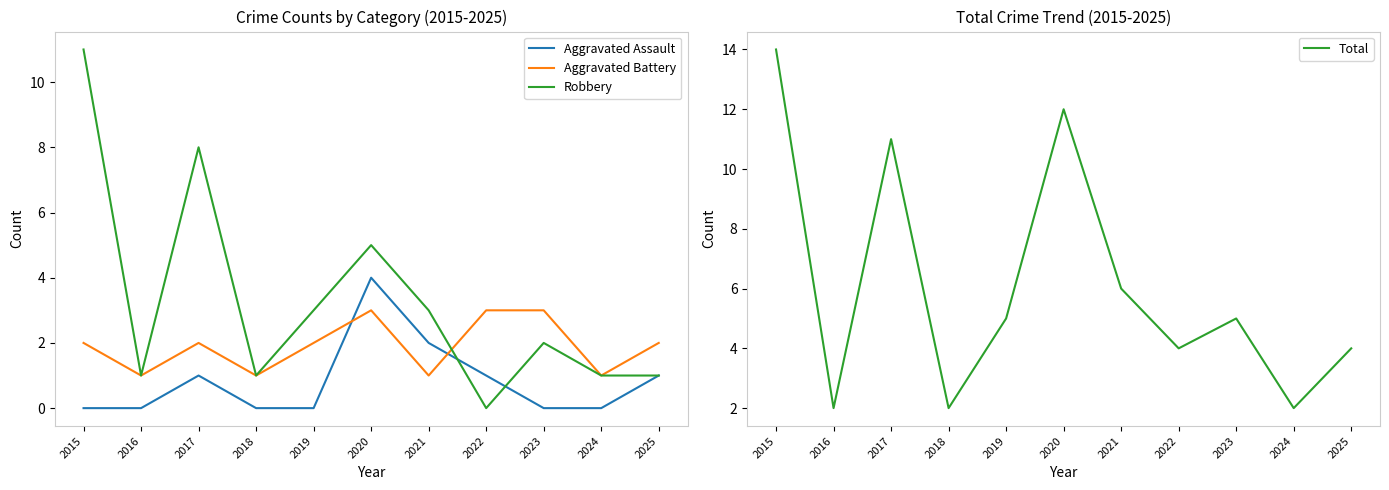

At which category does the chart reach its peak across all series?

2015